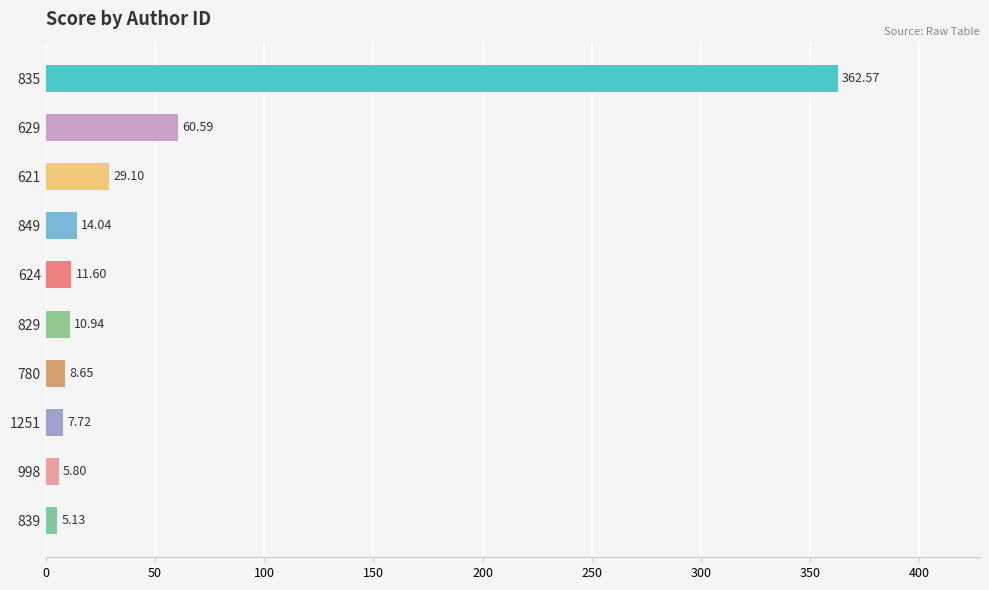

Are the bars grouped side by side (vs. stacked)?

No